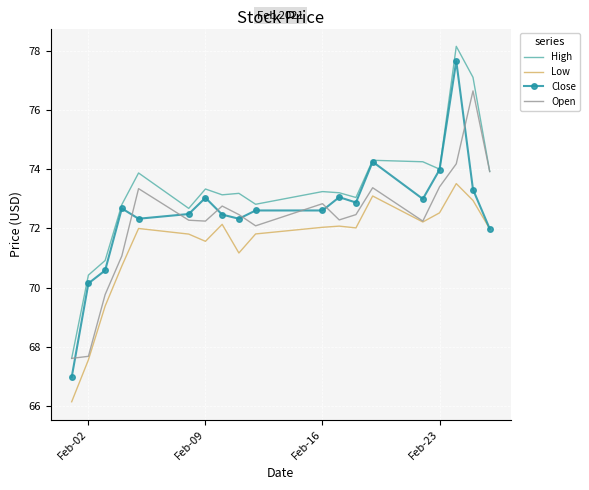

Which series has the largest total across all categories?

High